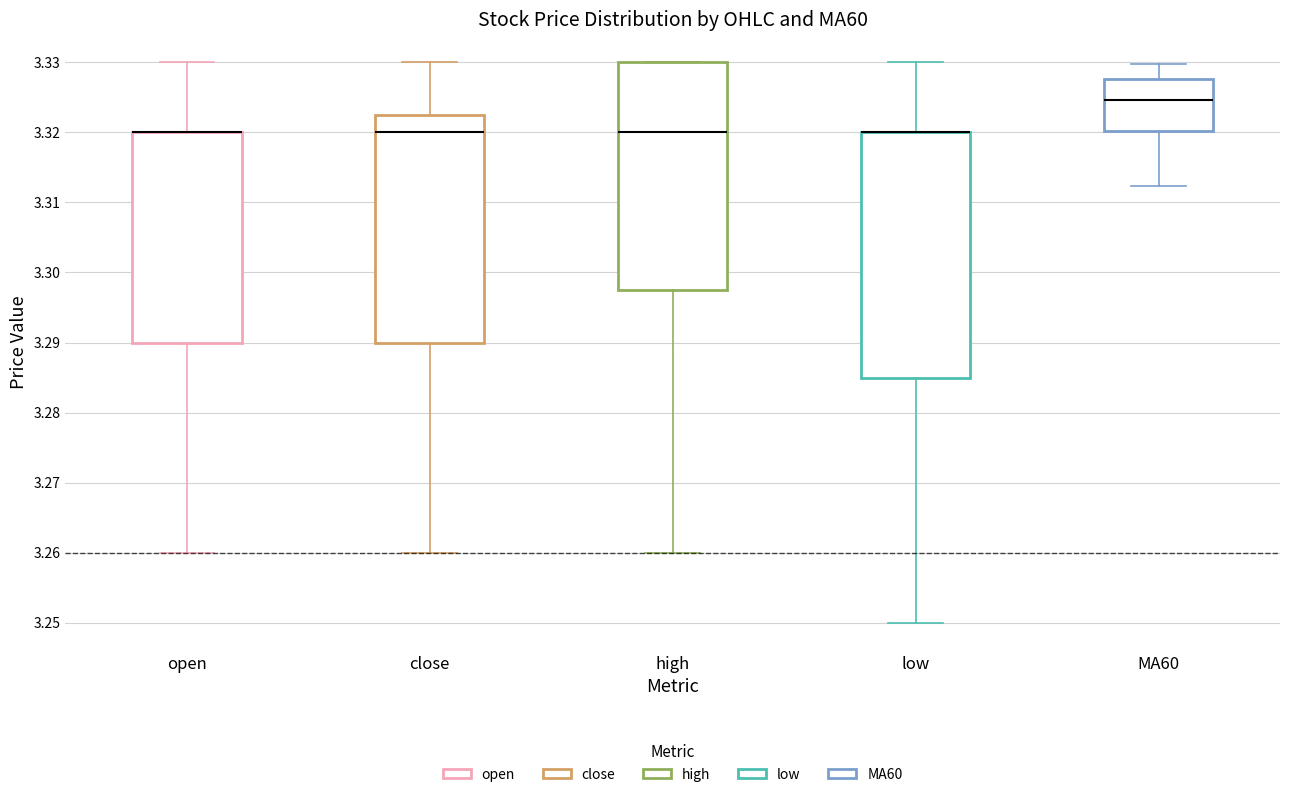

Which box is the tallest, from its lower edge to its upper edge?

low